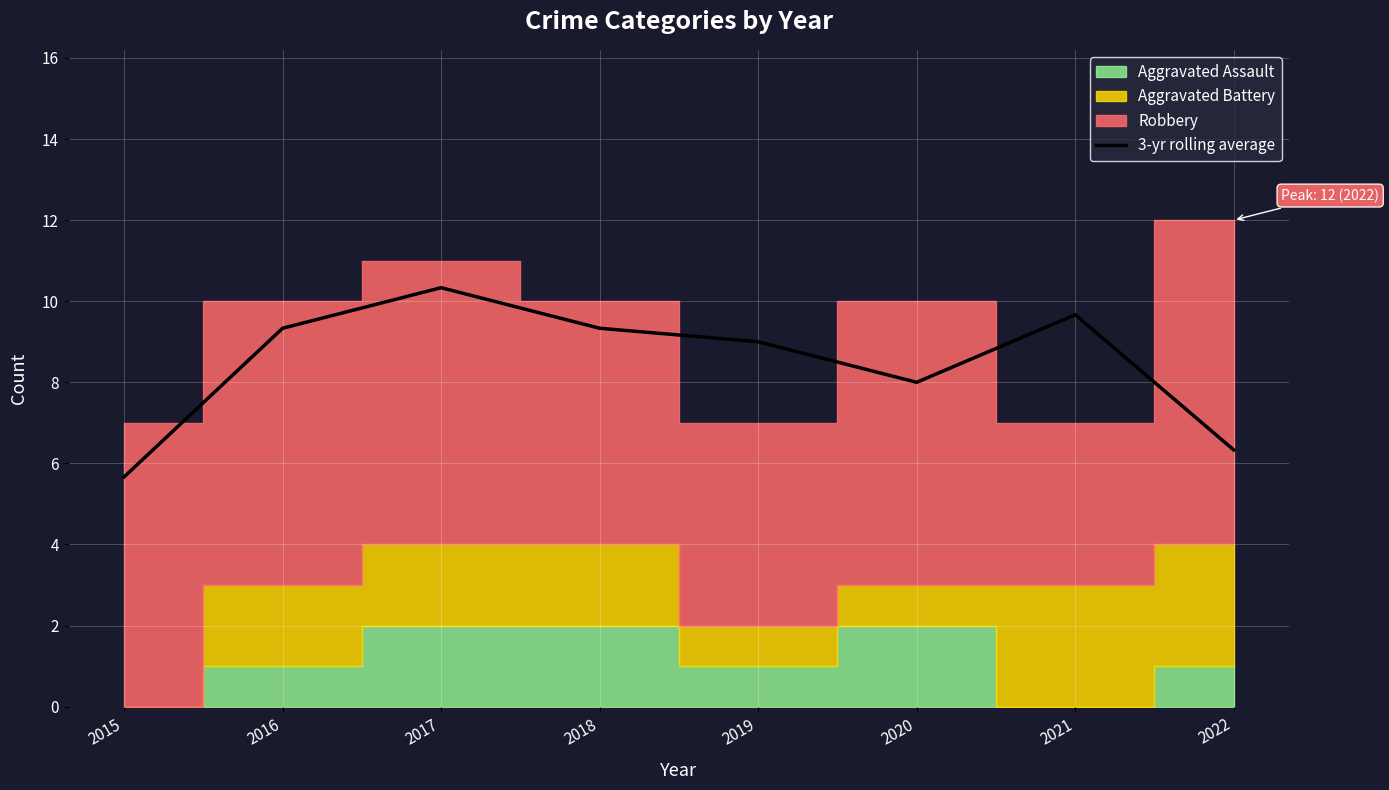

What is the smallest value displayed?

5.7